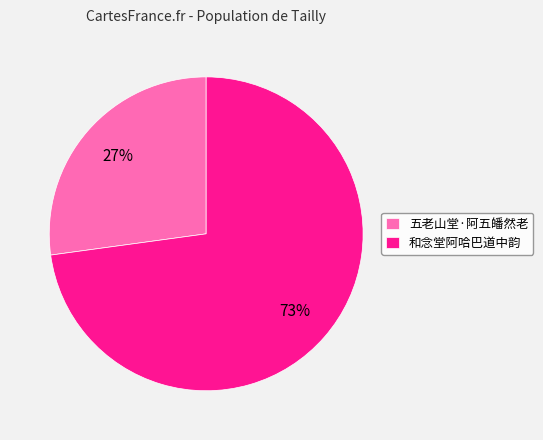

What percentage is the 五老山堂·阿五皤然老 slice, to the nearest percent?

27%